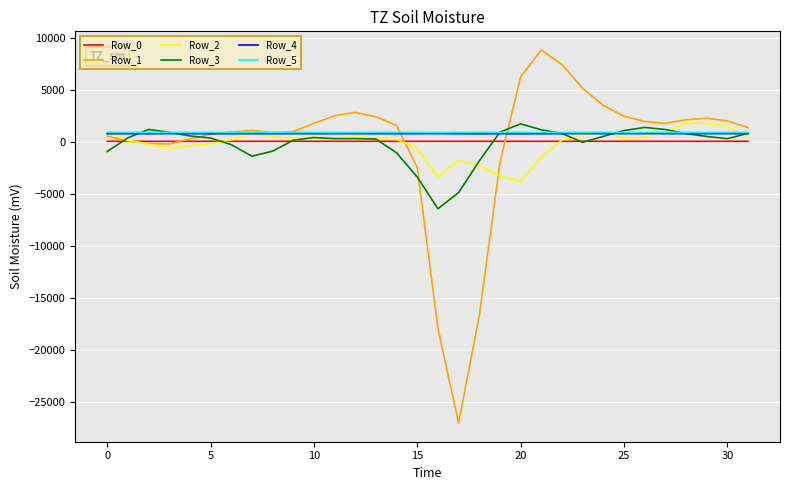

What is the average value of the Row_5 series?

884.7